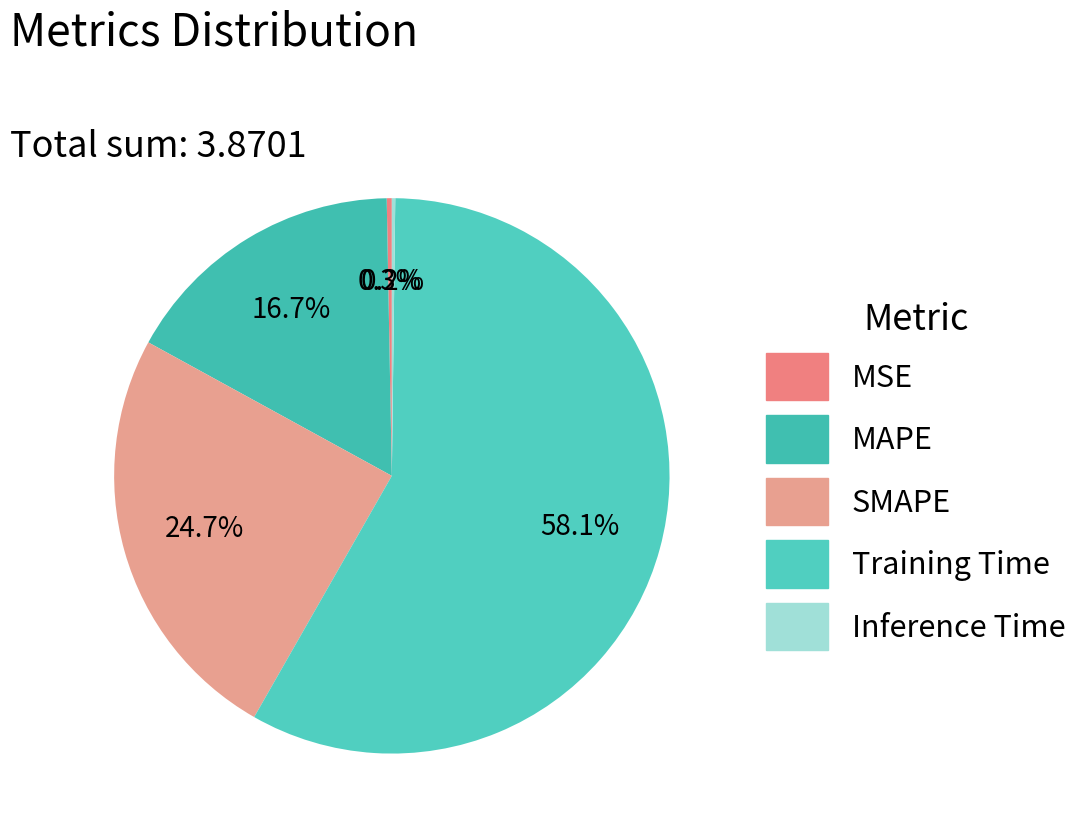

Which category has the smallest portion of the pie?

Inference Time